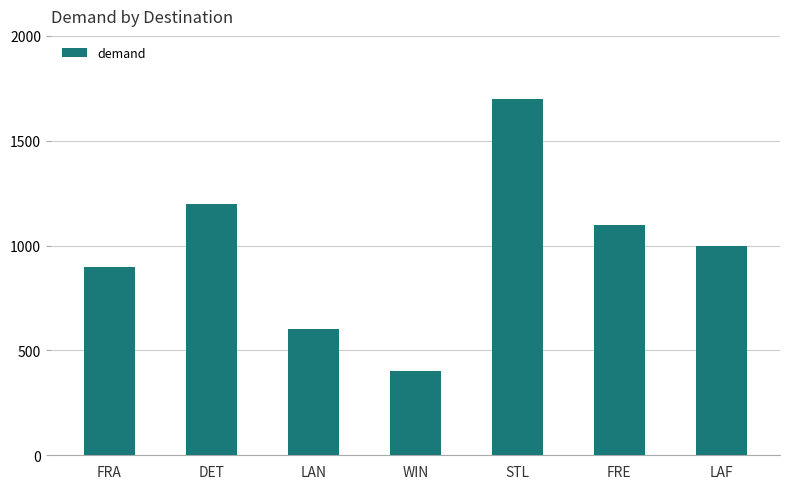

The chart shows a value of 1200 at DET. True or false?

True